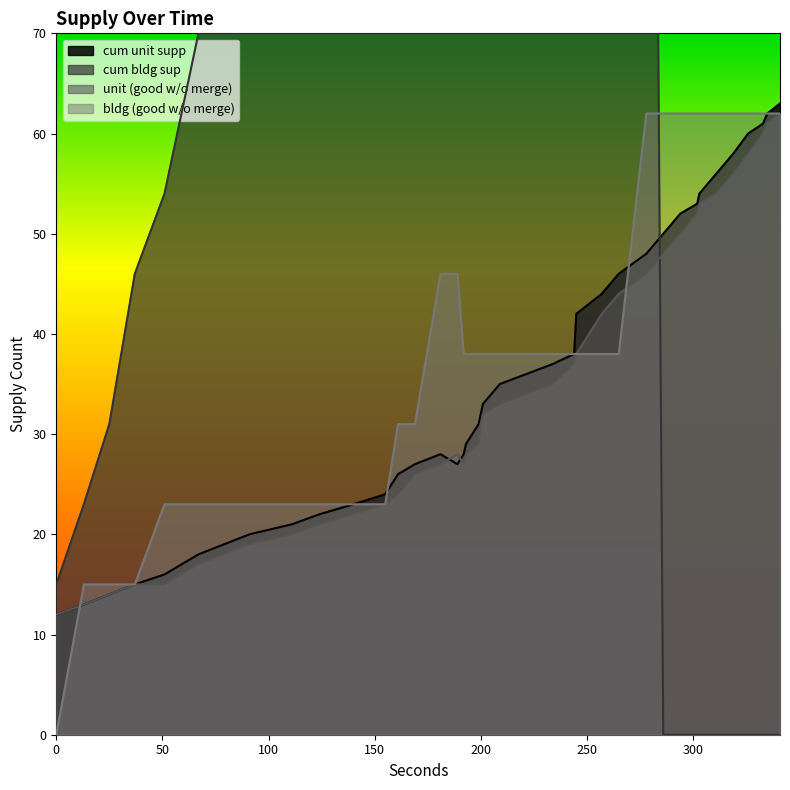

The unit (good w/o merge) series shows 6 at 13. True or false?

False